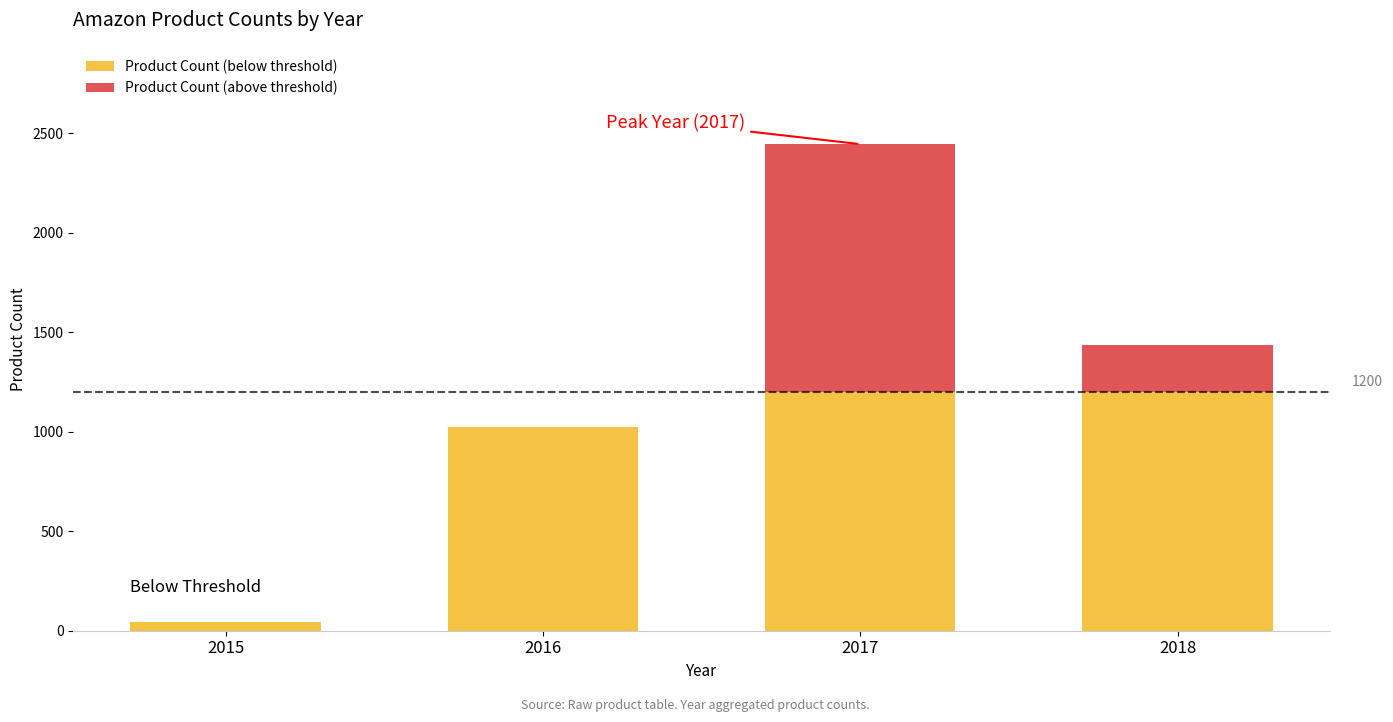

At which category is the sum across all series the highest?

2017